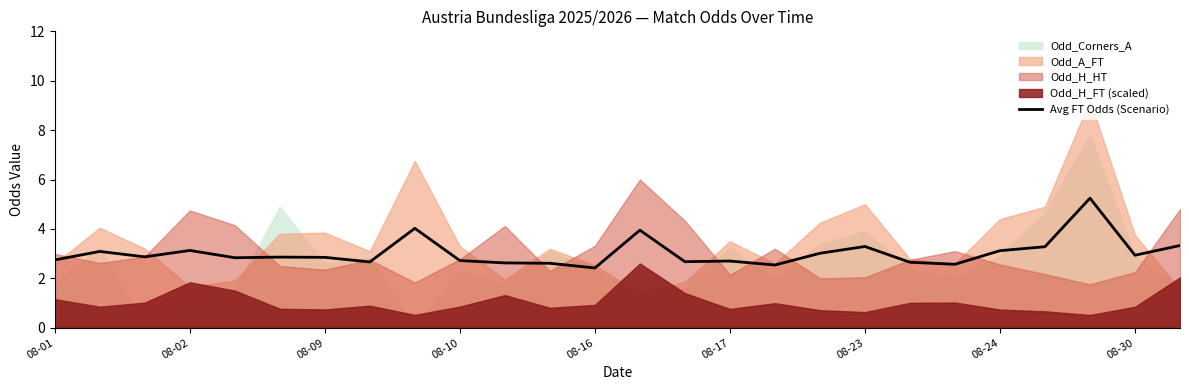

The Avg FT Odds (Scenario) series shows 3.1 at 08-24. True or false?

True